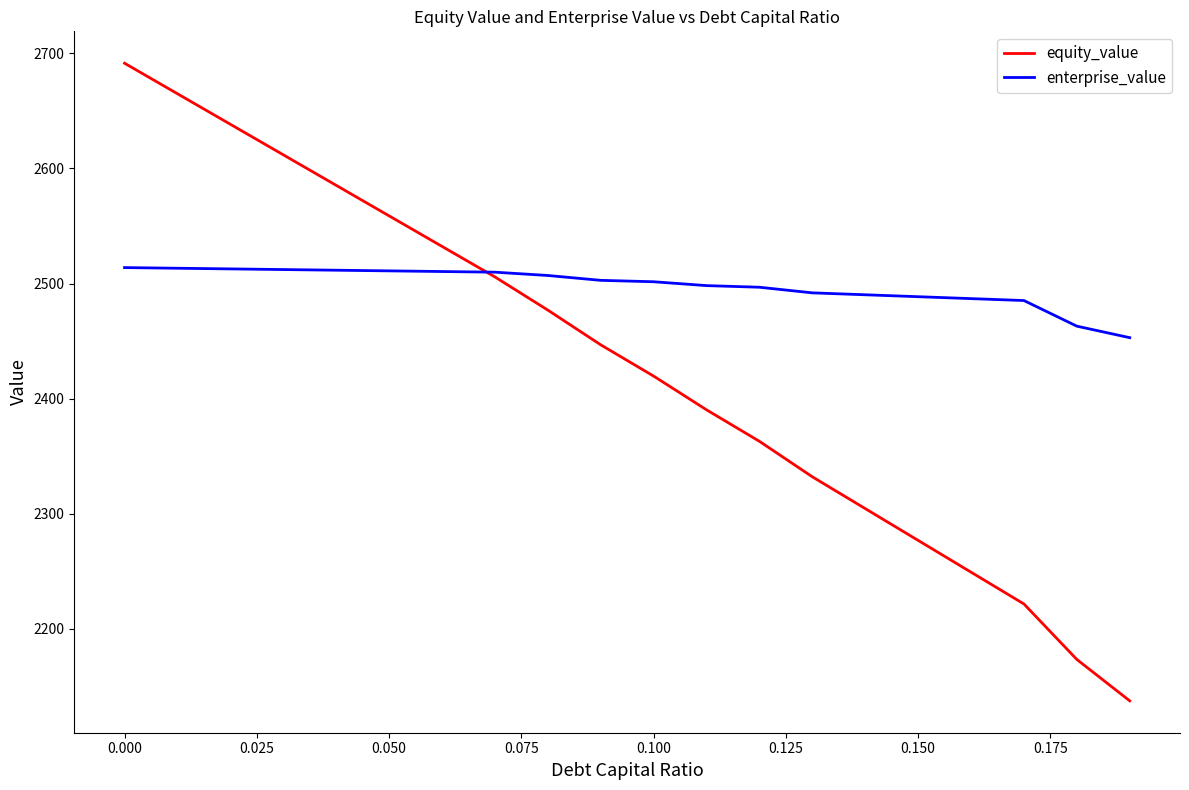

True or false: equity_value and enterprise_value cross at least once.

True